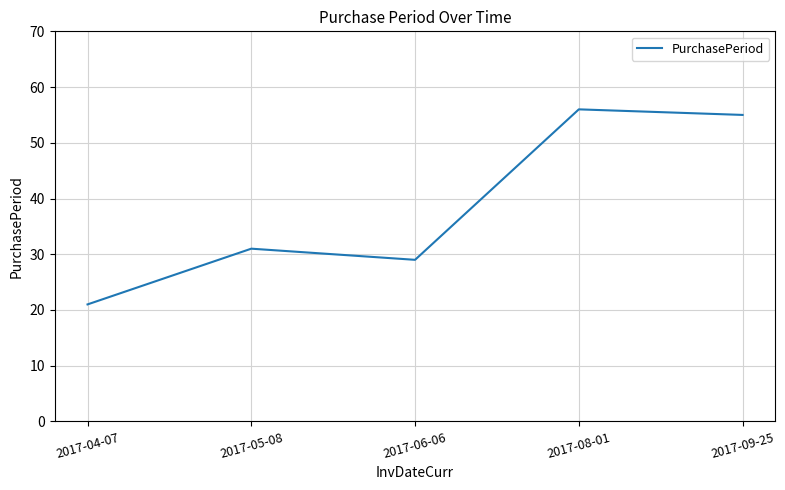

Is this an area chart (filled region under the line)?

No